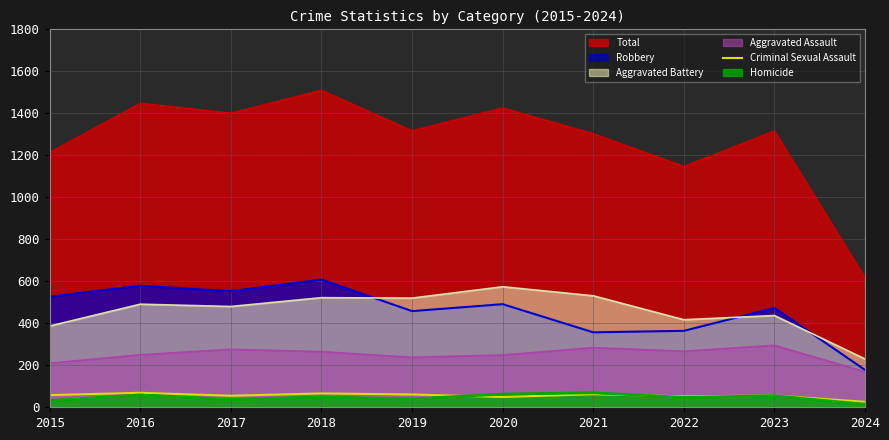

How many series are shown in this chart?

6